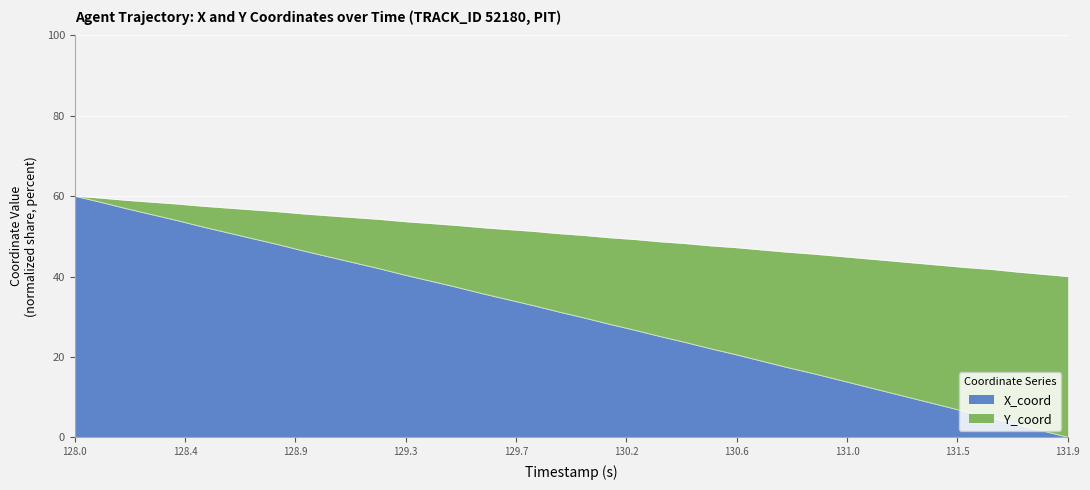

What are all the series names shown in the legend?

X_coord, Y_coord